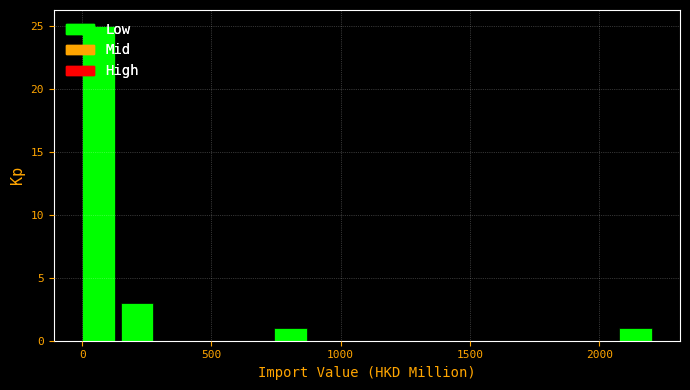

Around what value on the x-axis is the tallest bar? Give the approximate position of its centre, as read against the axis.

50